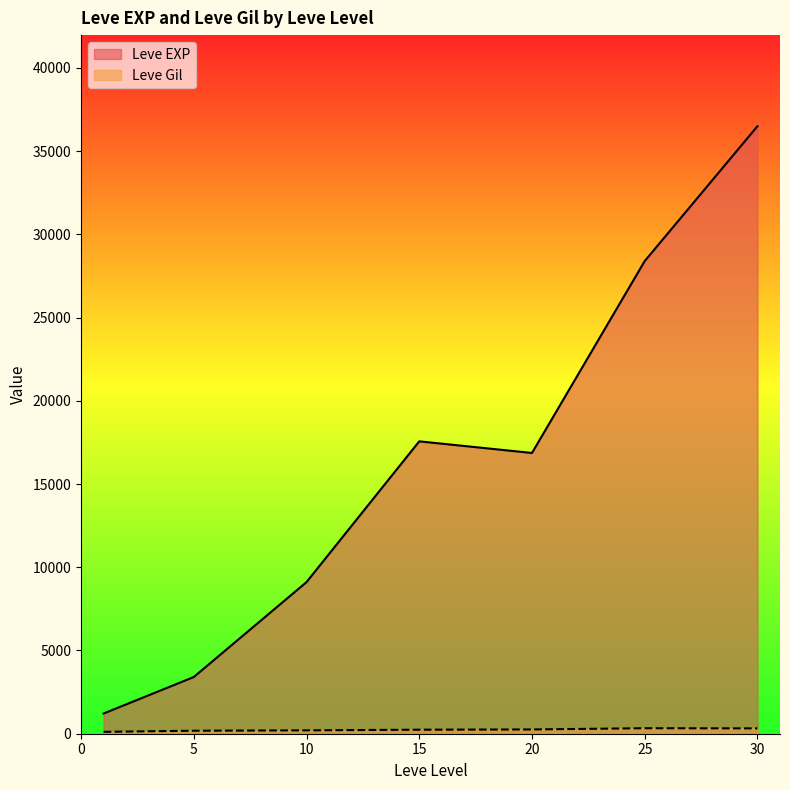

The value of Leve EXP at 30 is 62584.3. True or false?

False